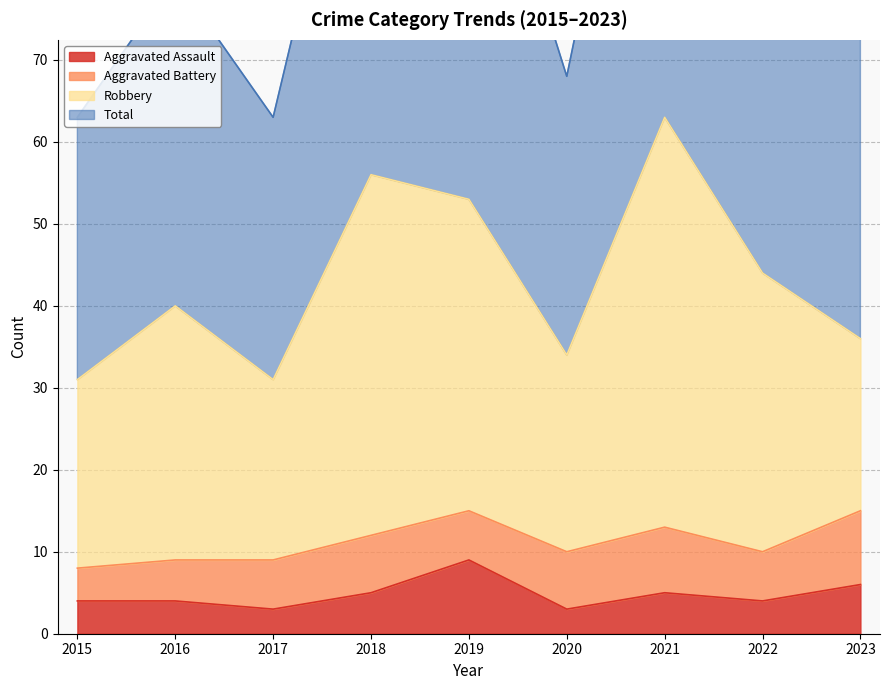

At which label is Total closest to 94?

2022